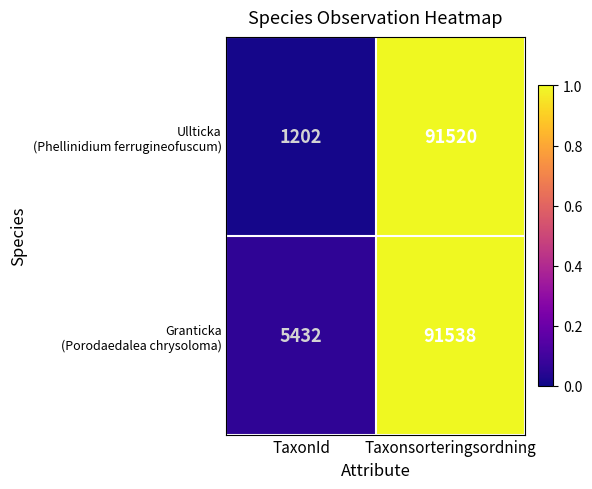

Which label corresponds to the largest value in the chart?

Taxonsorteringsordning